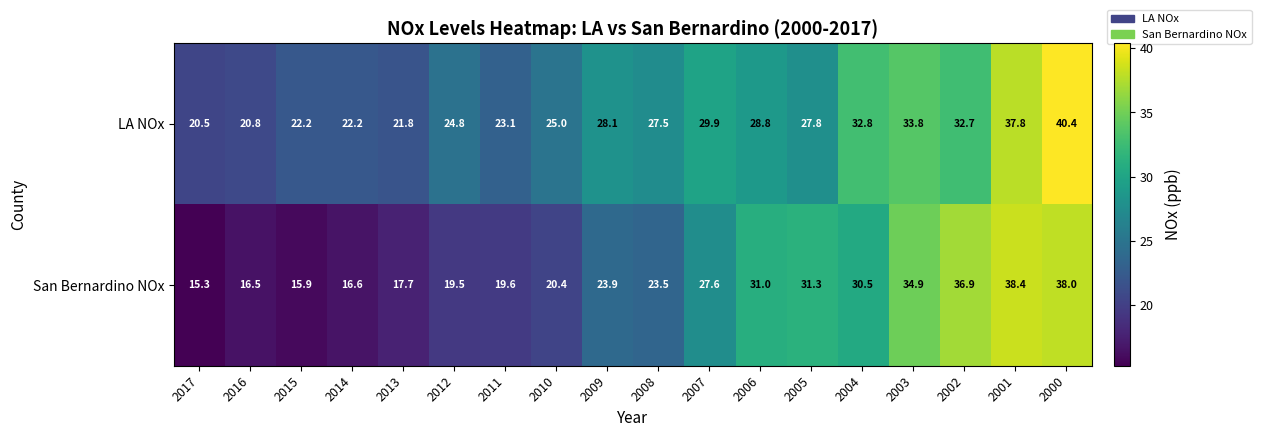

Is it true that San Bernardino NOx equals 17.7 at 2013?

True